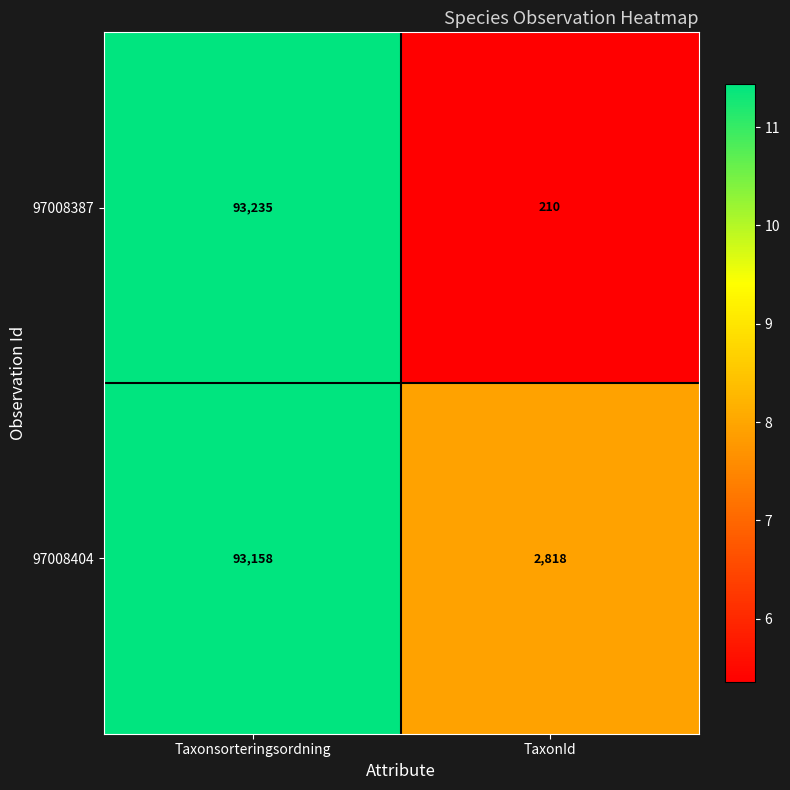

The value of 97008387 at Taxonsorteringsordning is 93235. True or false?

True